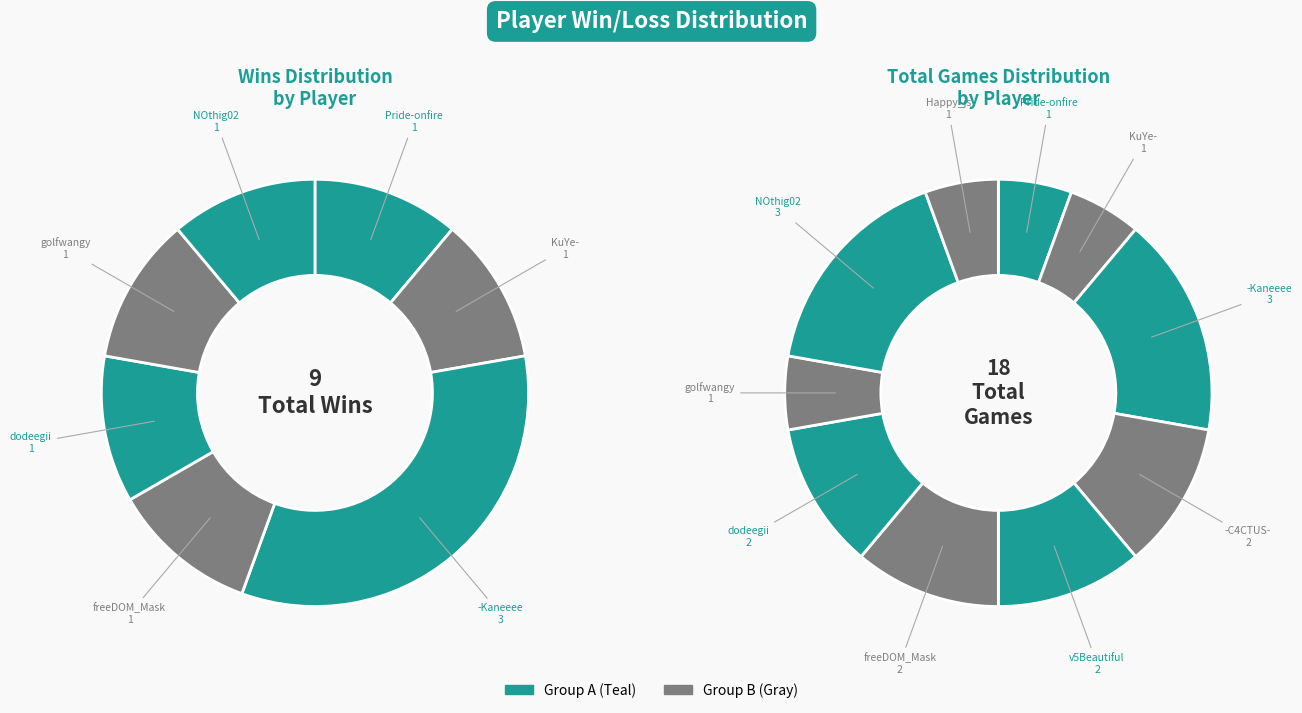

Rank the categories by Total value from highest to lowest.

-Kaneeee, NOthig02, -C4CTUS-, v5Beautiful, freeDOM_Mask, dodeegii, Pride-onfire, KuYe-, golfwangy, Happy_js